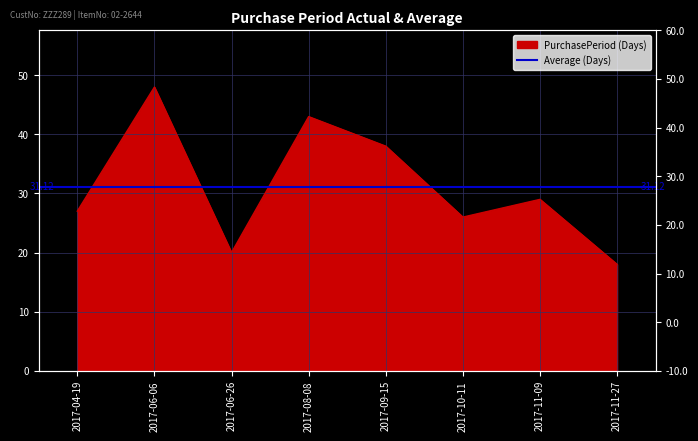

Reading left to right, what are all the values shown in this chart?

2017-04-19=27	2017-06-06=48	2017-06-26=20	2017-08-08=43	2017-09-15=38	2017-10-11=26	2017-11-09=29	2017-11-27=18